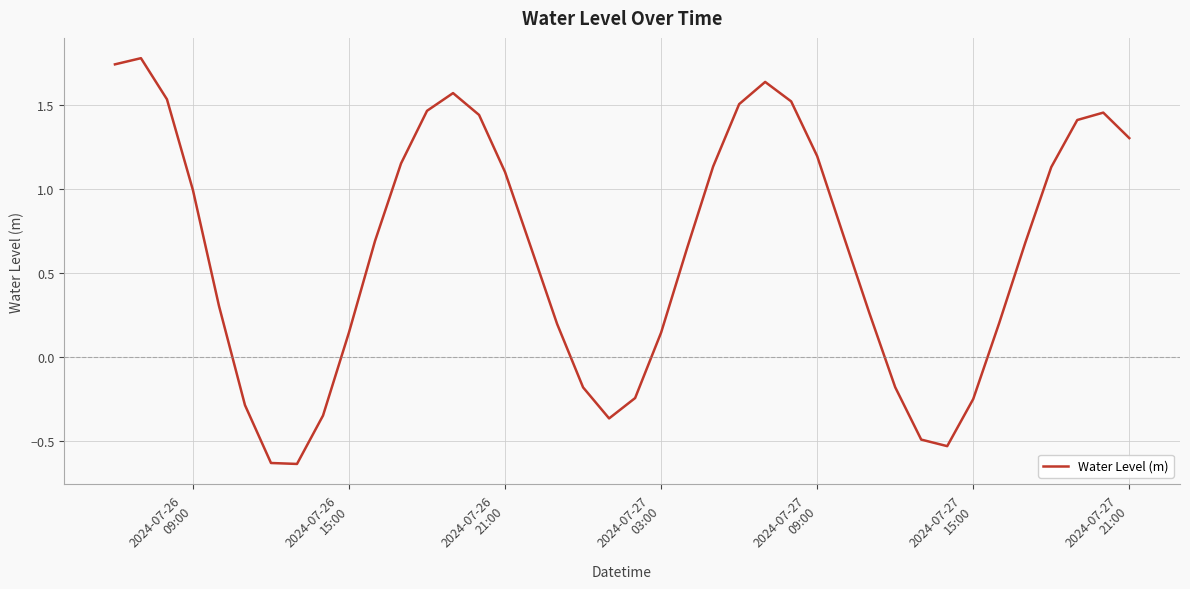

What is the greatest value displayed?

1.8